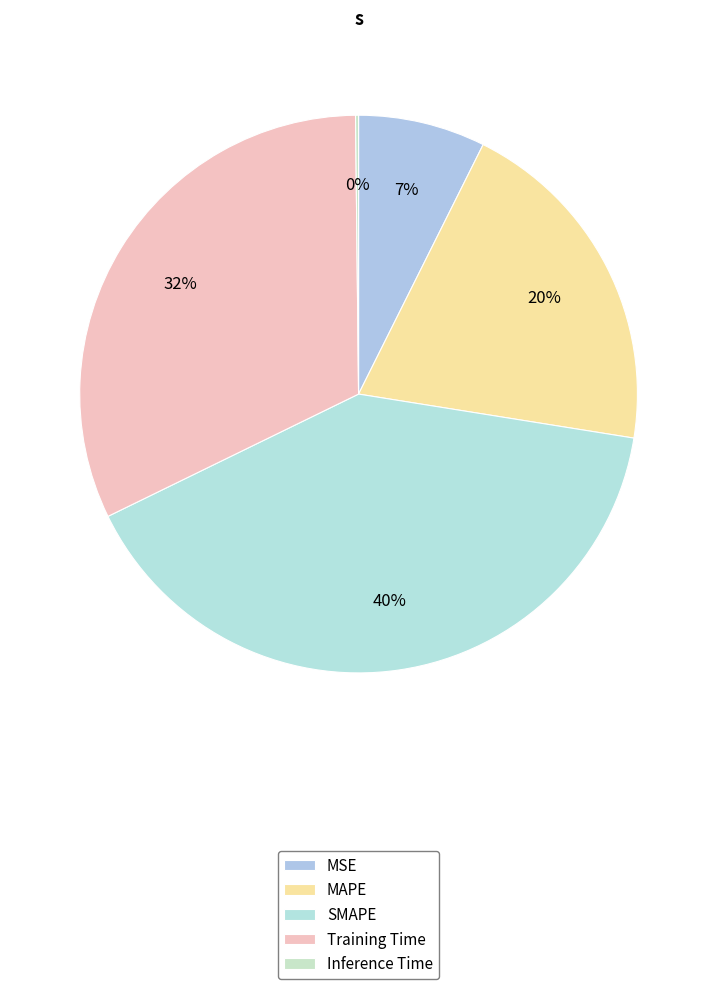

Which category has the smallest portion of the pie?

Inference Time